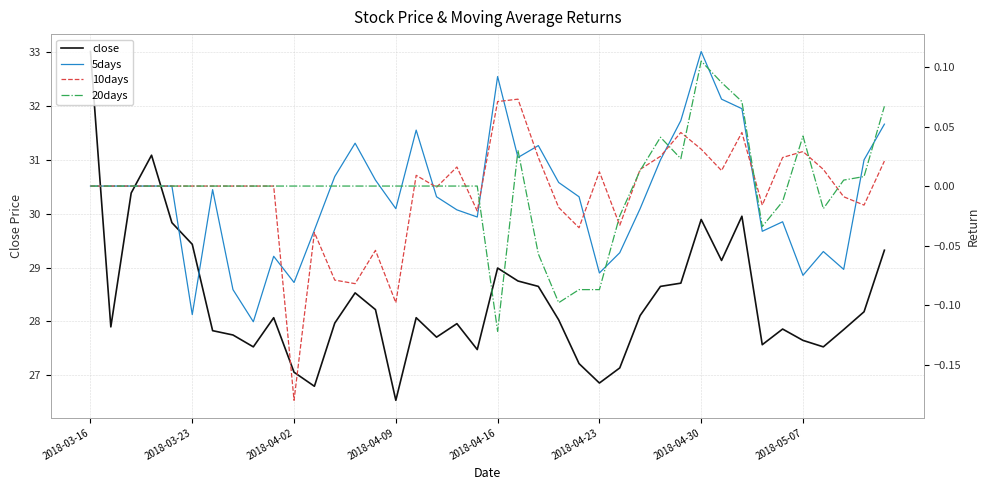

Which category has the highest value in the close series?

2018-03-16